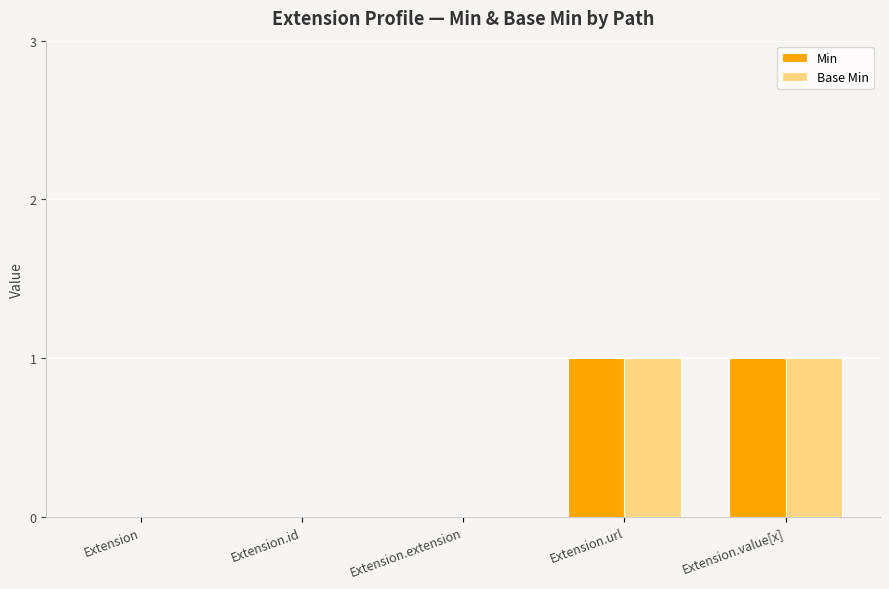

Reading left to right, extract all data points from this chart.

Min: 0	0	0	1	1
Base Min: 0	0	0	1	1